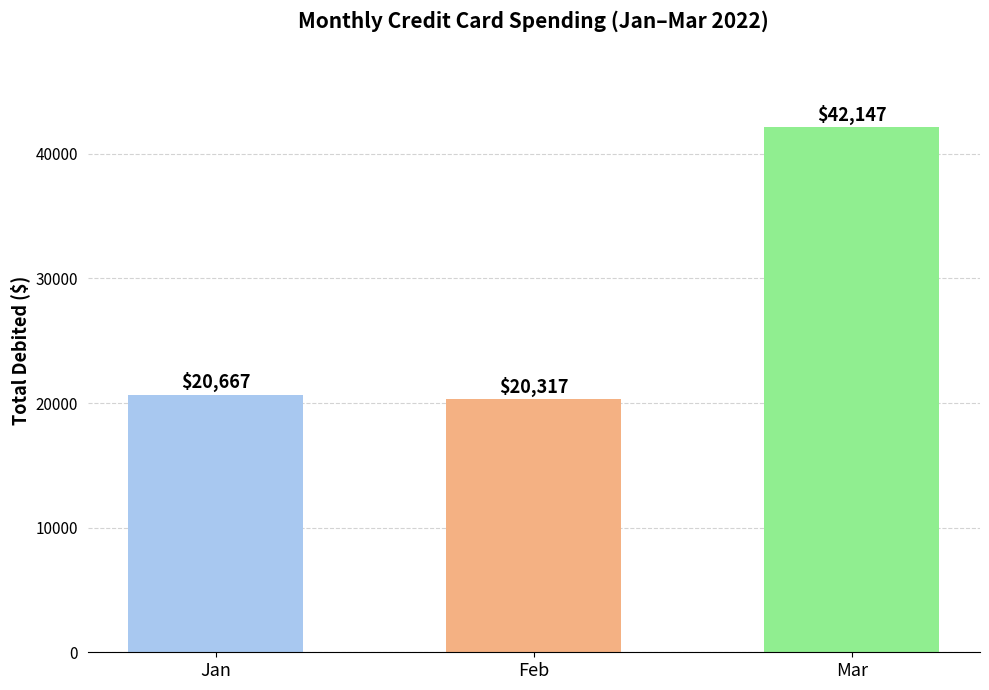

How many bars are there in total?

3